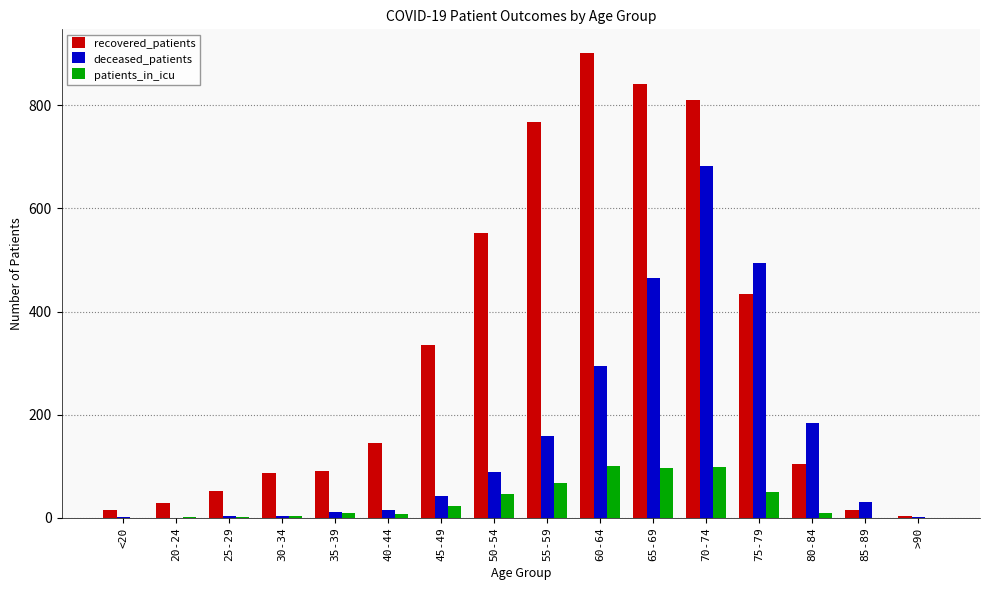

True or false: recovered_patients has a value of 124 at 35-39.

False